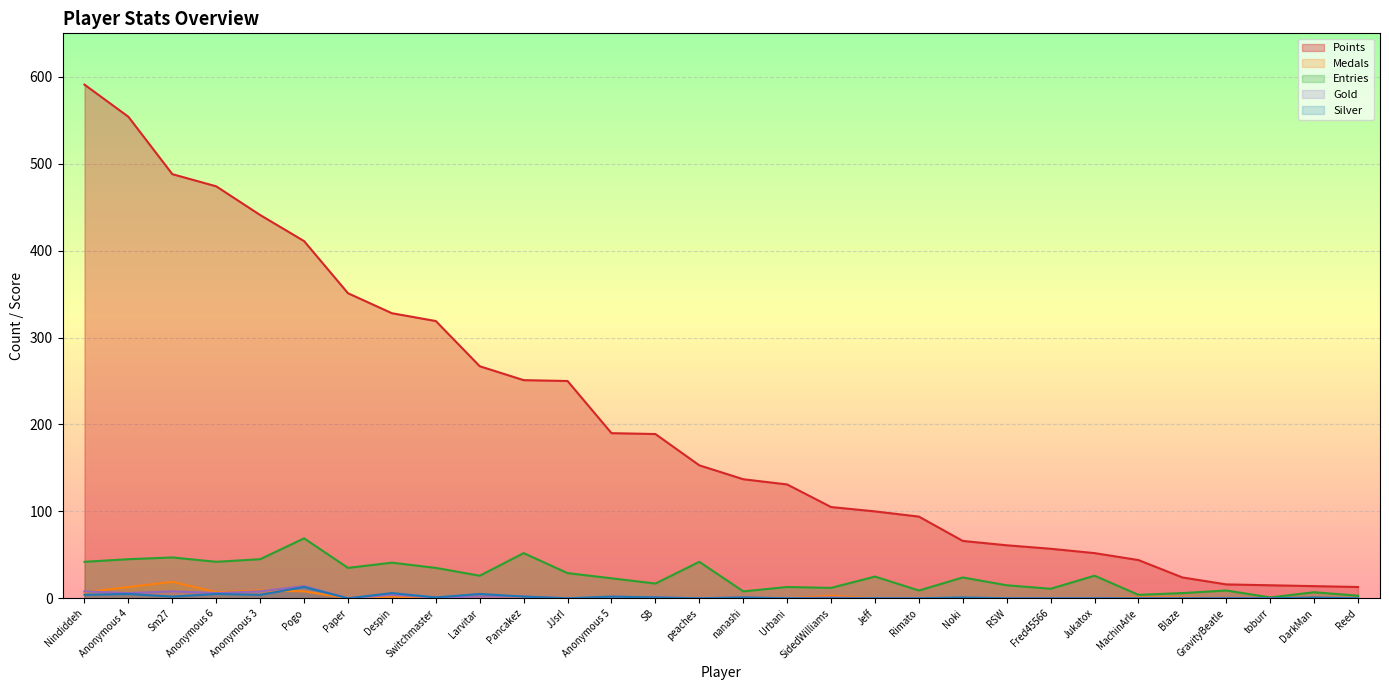

Which has a higher value, SB or RSW?

SB